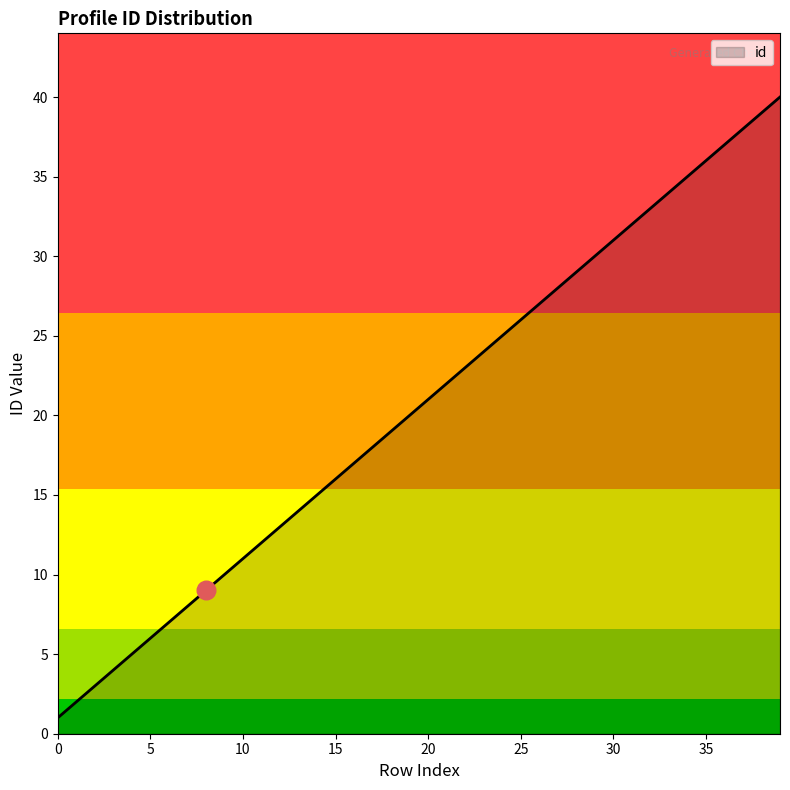

What is the difference between the maximum and minimum values?

39